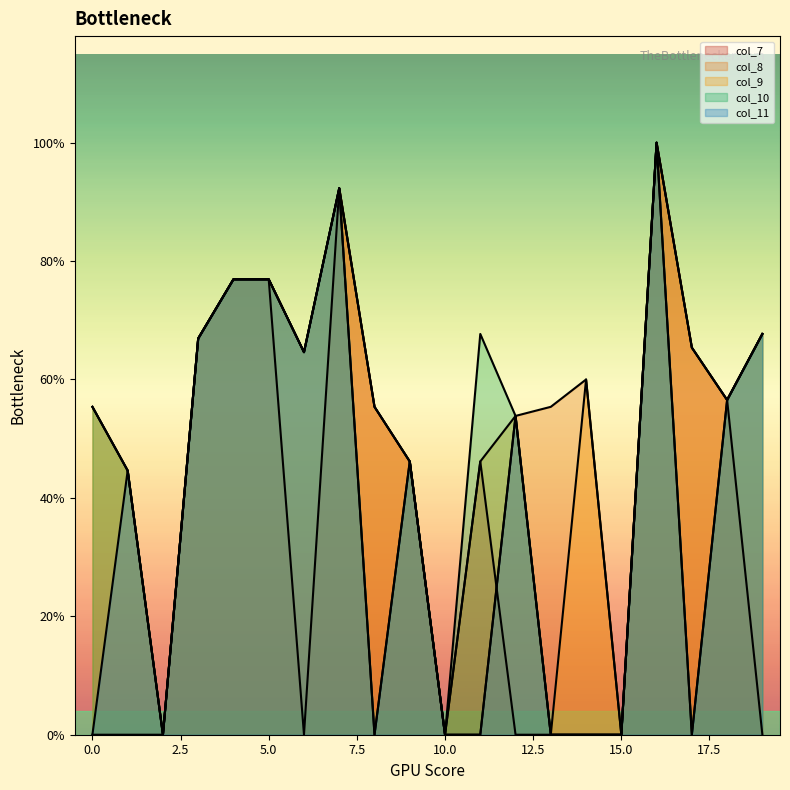

The value of col_7 at 15 is 0. True or false?

True